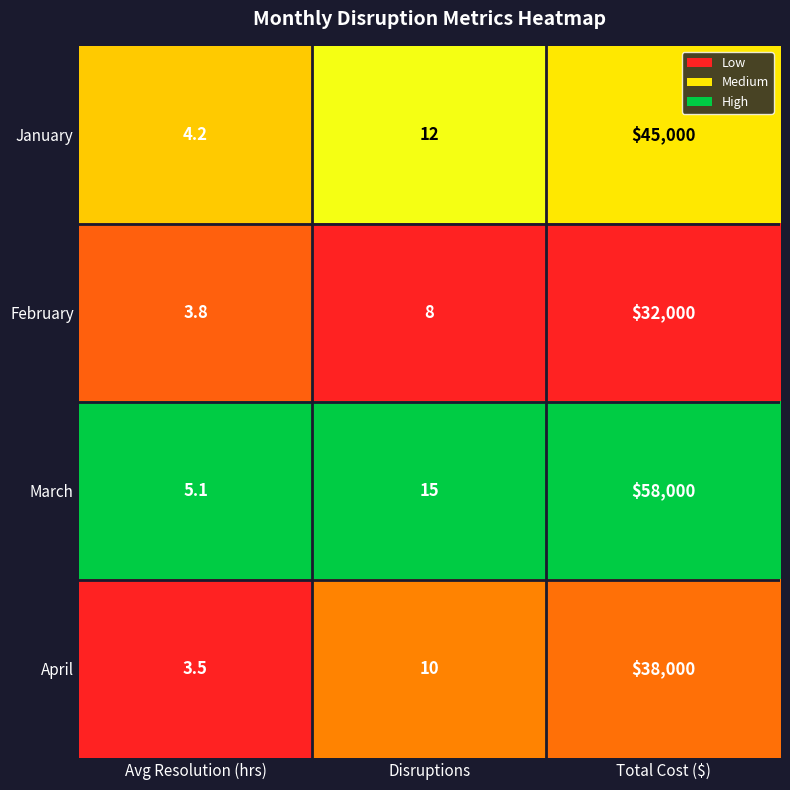

Which series has the widest spread of values?

March